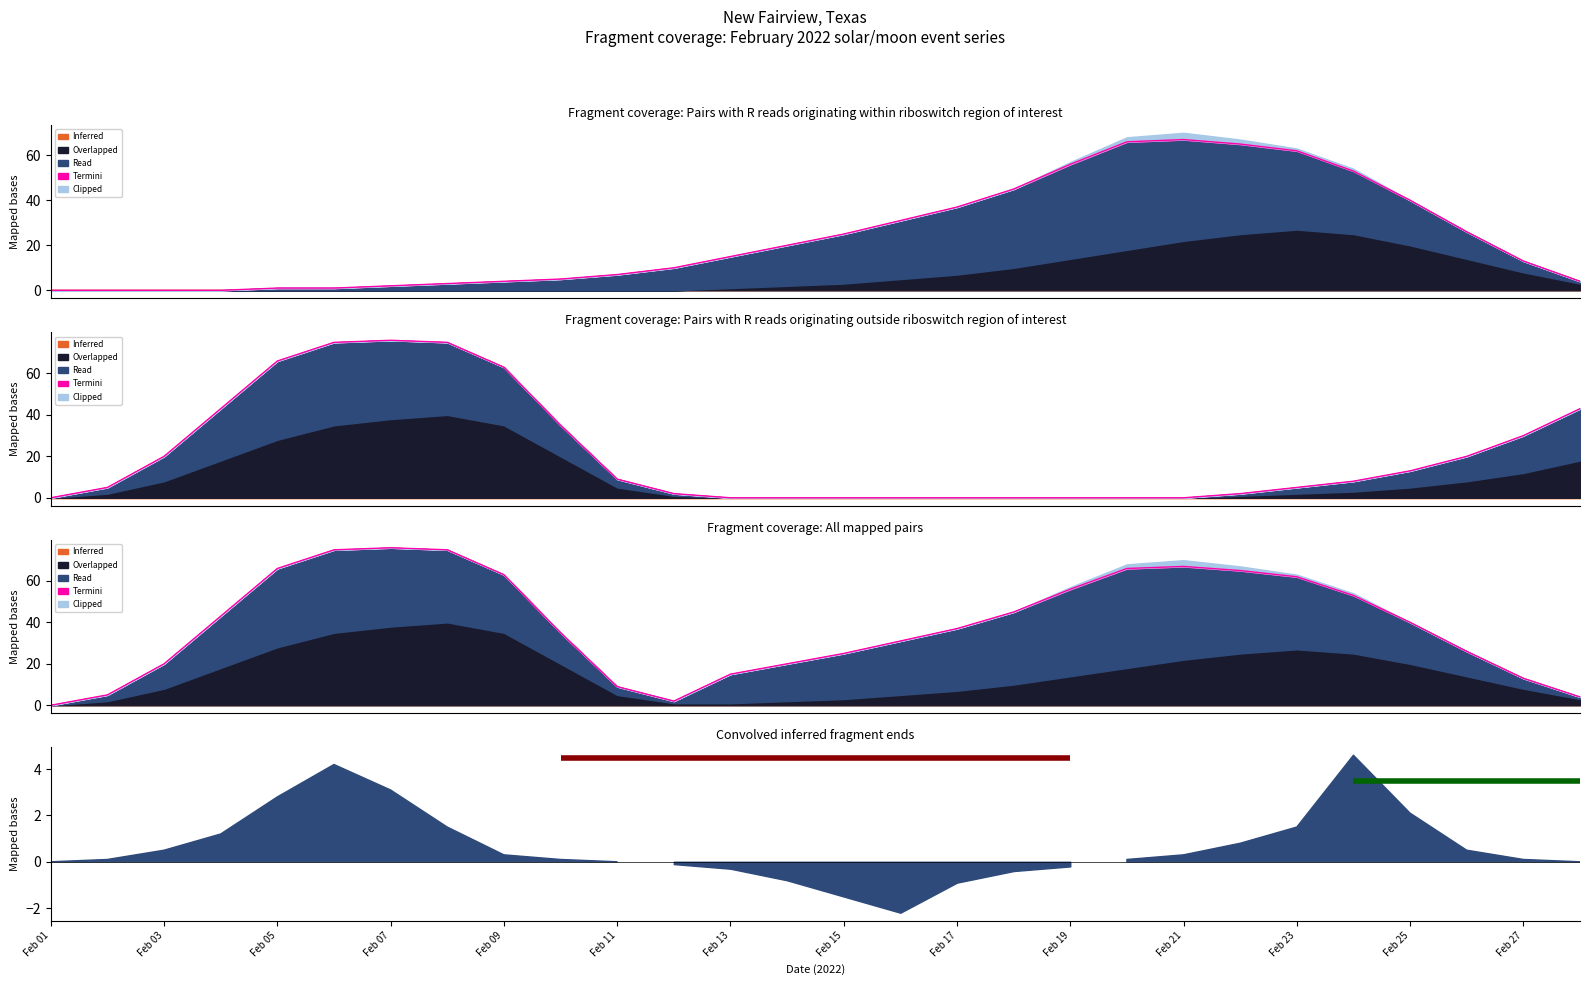

True or false: Inferred and Overlapped intersect in this chart.

False